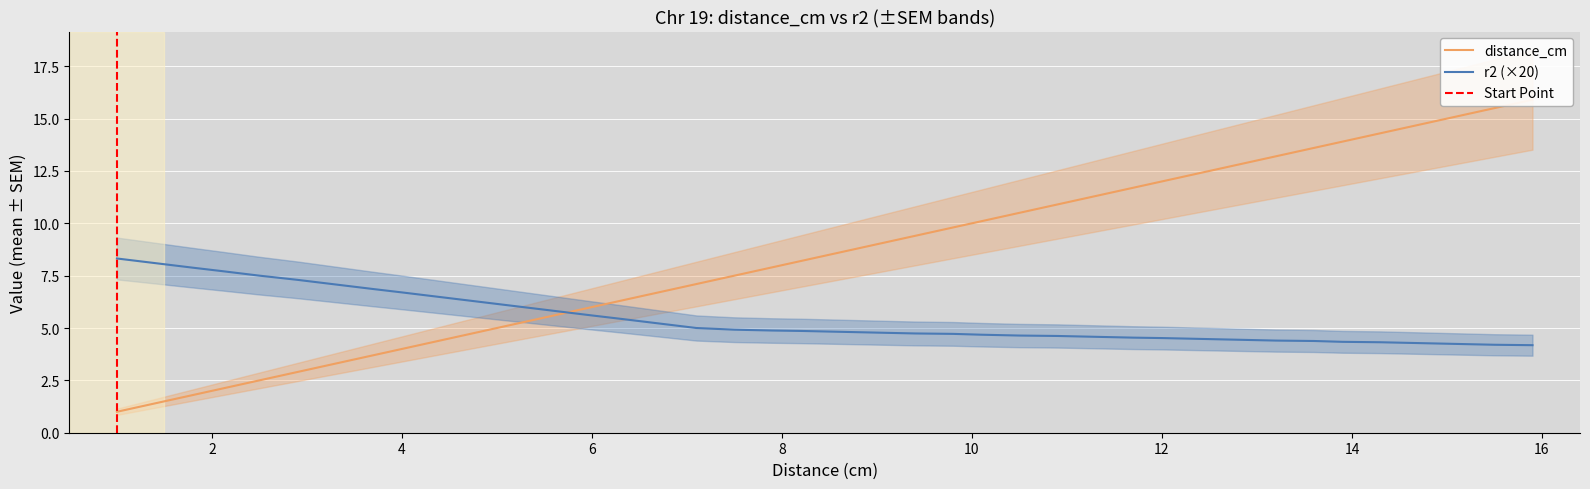

How many lines are shown in the chart?

2